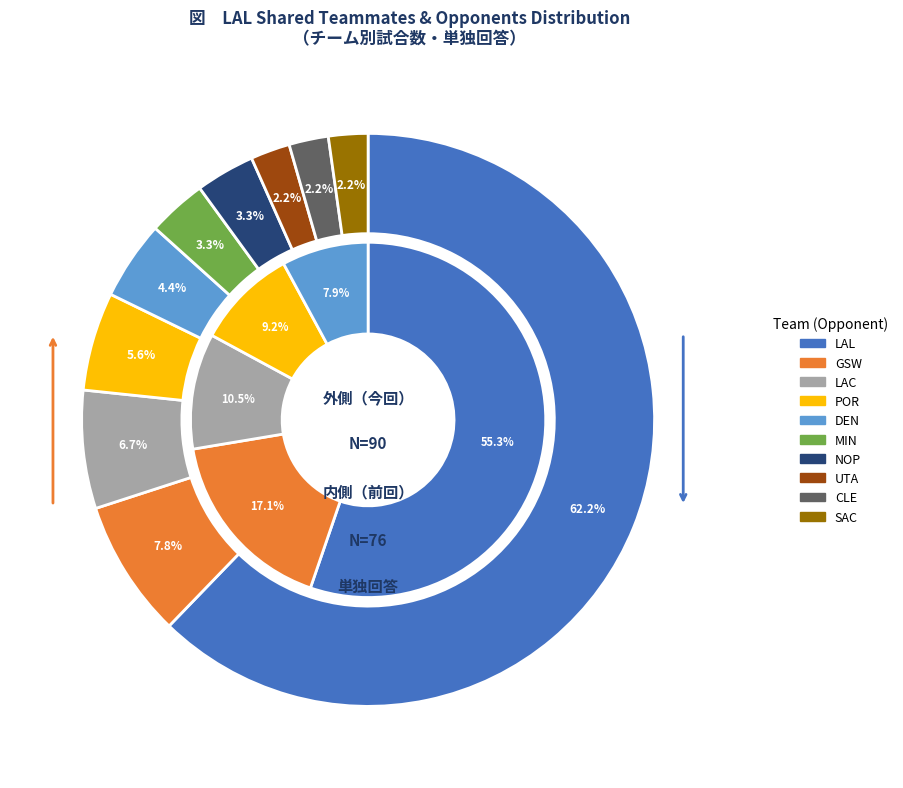

Does LAL account for over 50% of the chart?

Yes